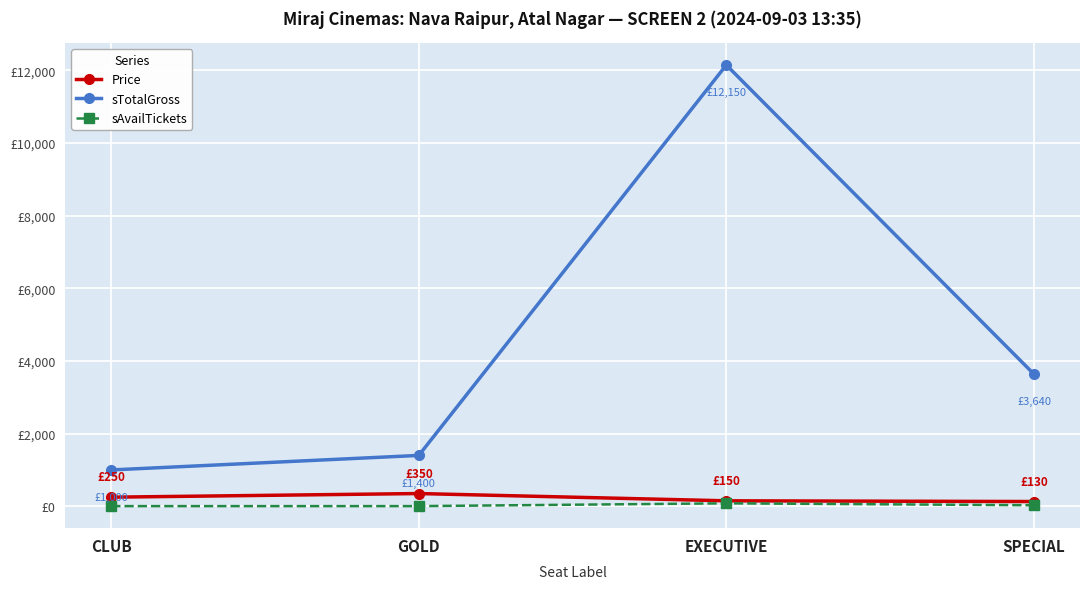

At which category does the chart reach its peak across all series?

EXECUTIVE